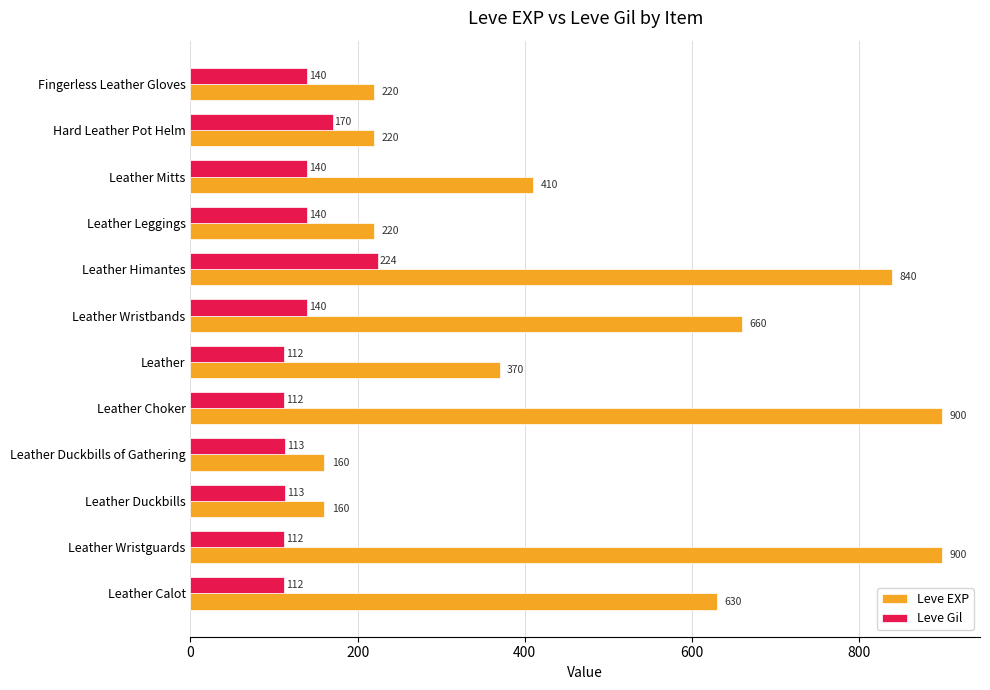

At which label is Leve Gil closest to 168?

Hard Leather Pot Helm